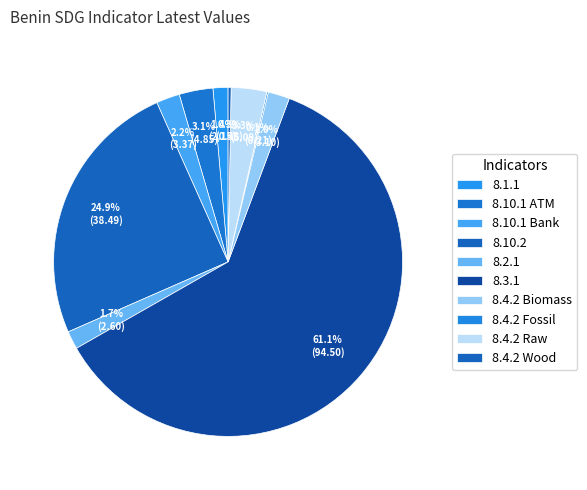

Is it true that 8.2.1 is 1% of the pie?

False